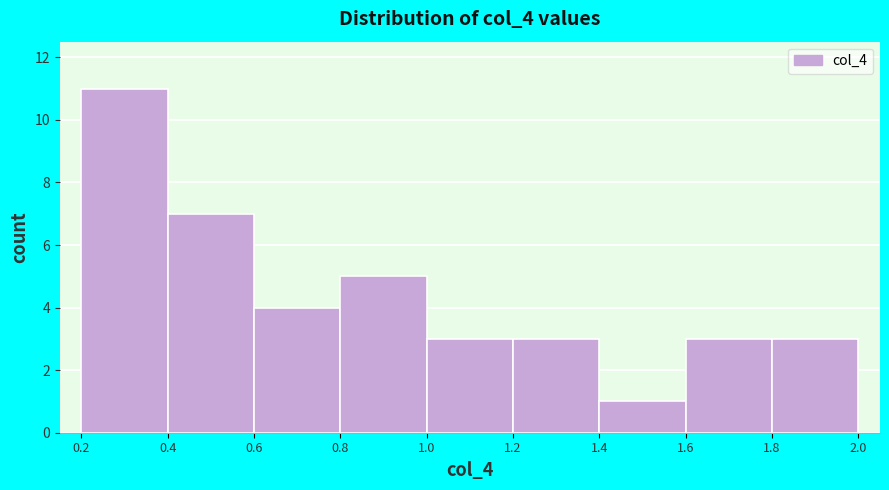

Reading left to right, list every bar in this chart as the range it spans on the x-axis followed by its height. The values are not printed on the chart, so give them approximately, as read against the axis.

0.2 to 0.4: 11
0.4 to 0.6: 7
0.6 to 0.8: 4
0.8 to 1.0: 5
1.0 to 1.2: 3
1.2 to 1.4: 3
1.4 to 1.6: 1
1.6 to 1.8: 3
1.8 to 2.0: 3